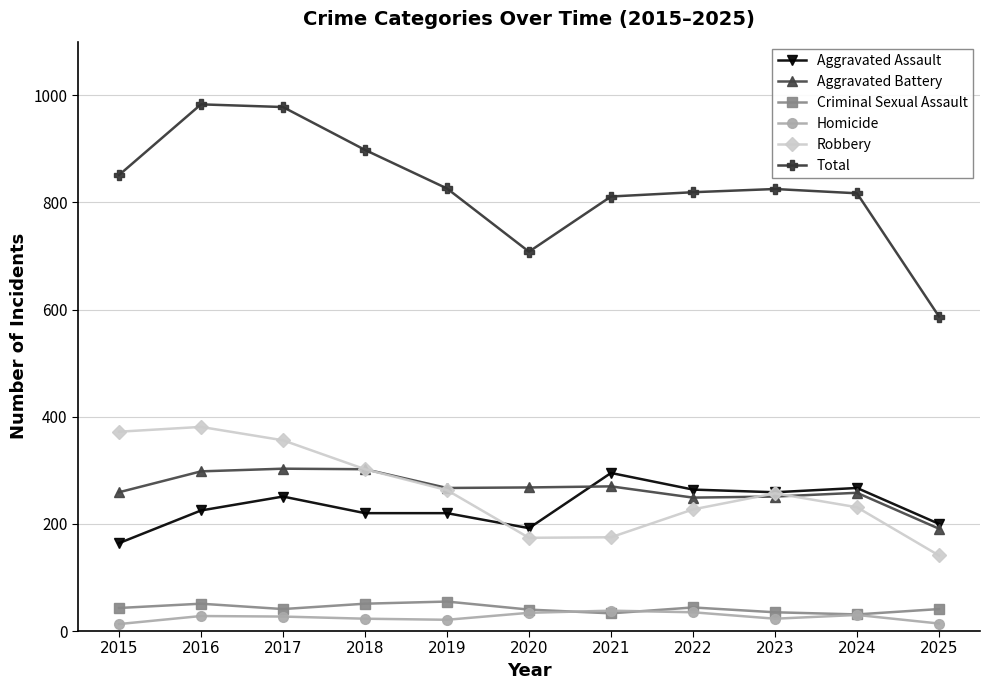

True or false: Aggravated Assault has more than 1 points higher than both neighbors.

True